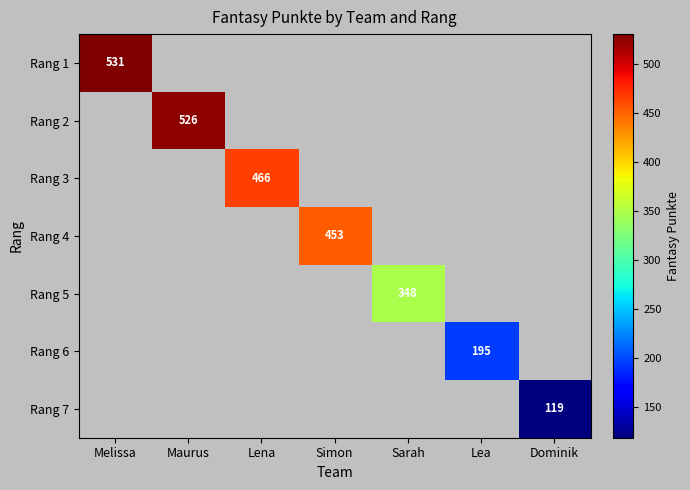

How many values in Rang 1 are above zero?

1